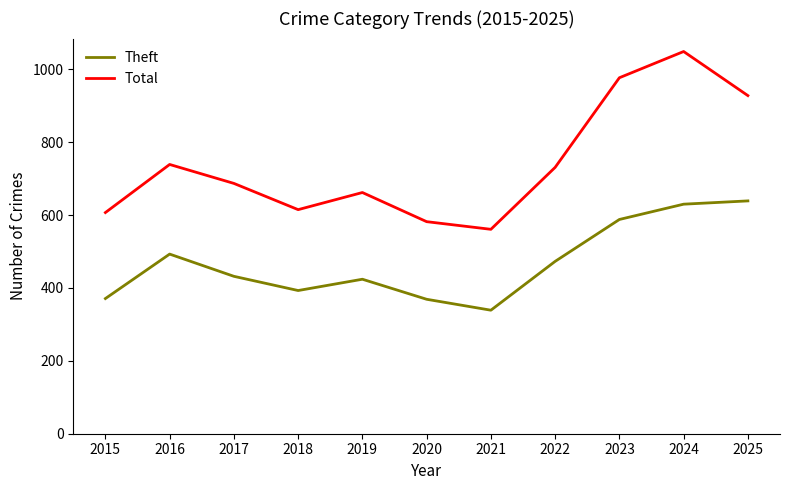

True or false: Theft and Total intersect in this chart.

False